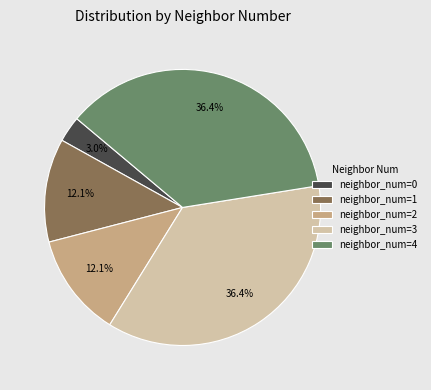

What percentage is NOT represented by neighbor_num=2?

87.9%